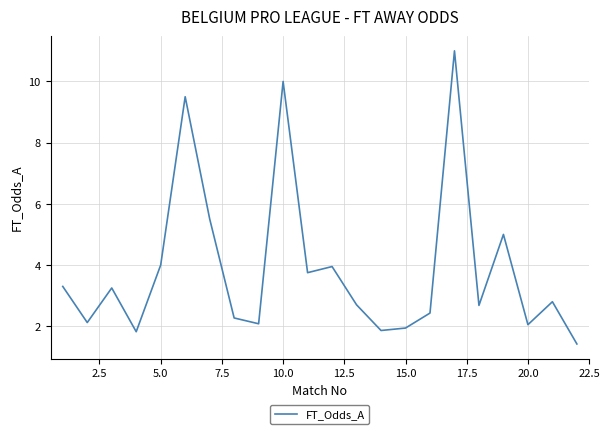

What is the minimum value shown in the chart?

1.4